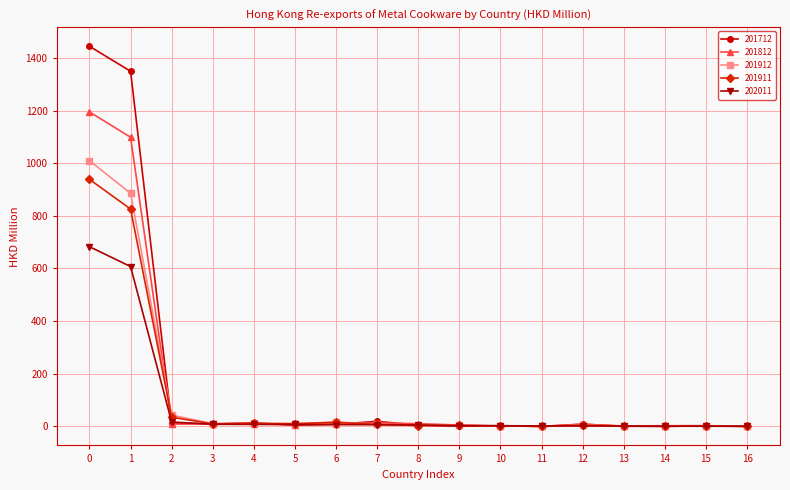

Which series has the largest range (max minus min)?

201712